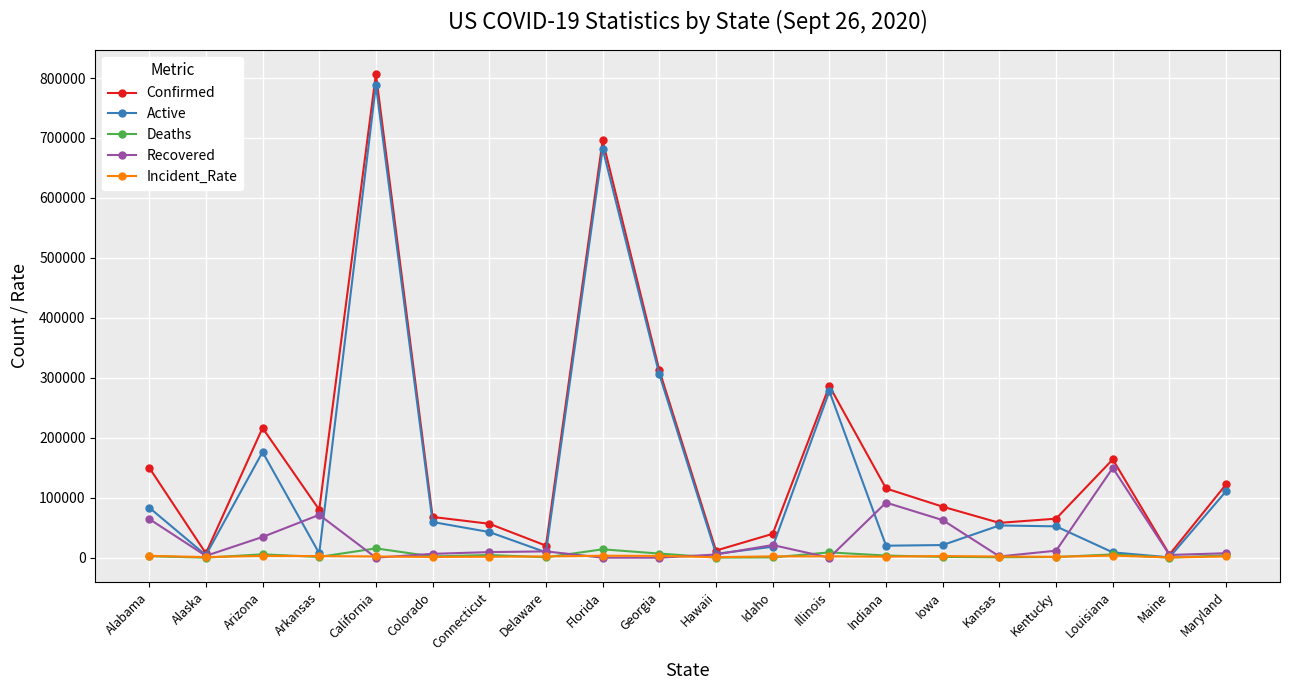

What is the difference between the highest and lowest values at Florida?

695887.0